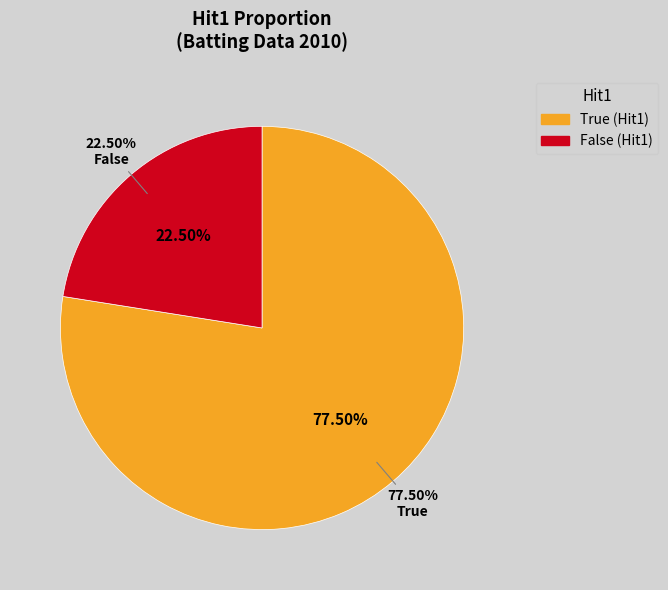

The False slice represents 60% of the pie. True or false?

False